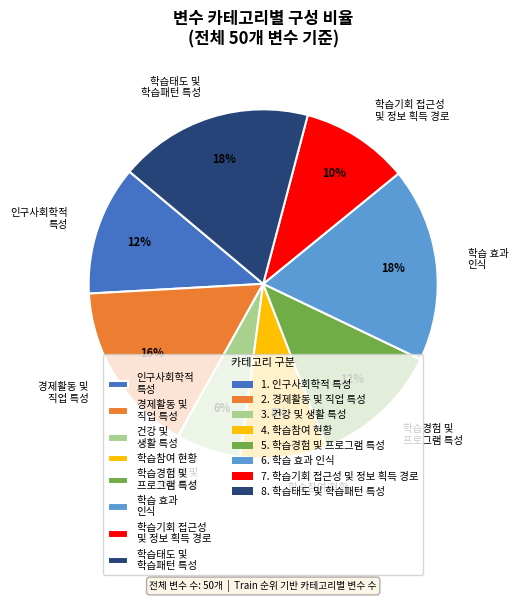

Is there a majority slice in this chart?

No